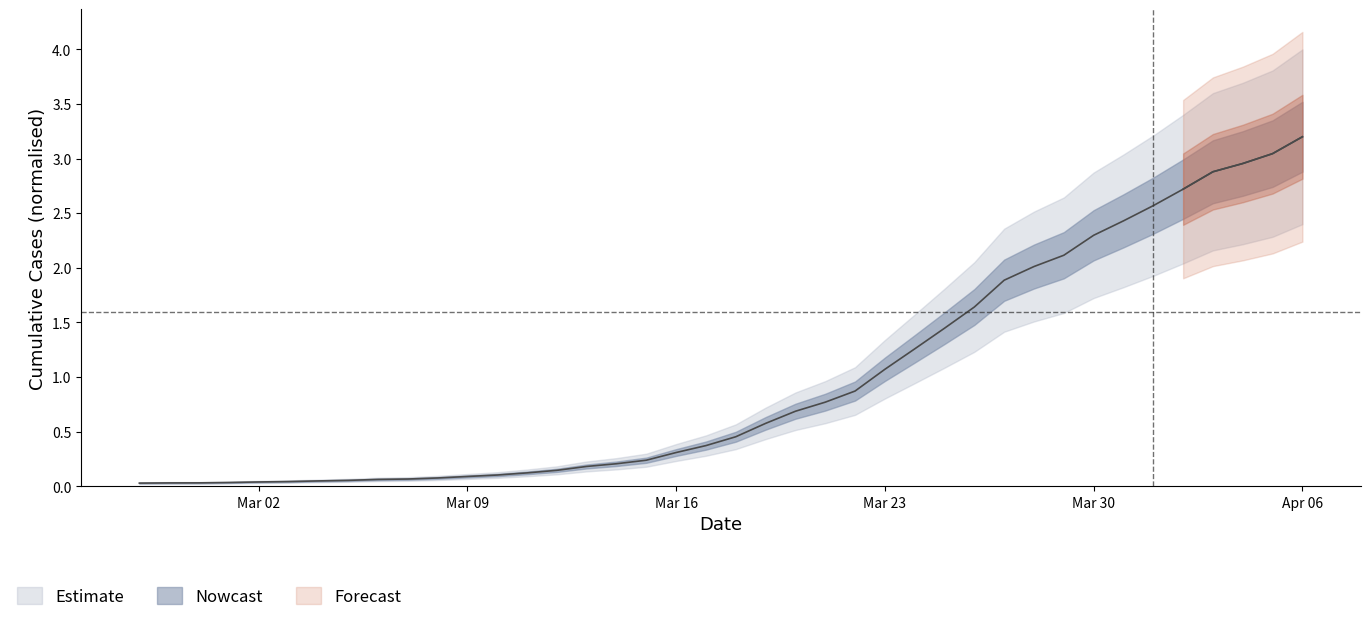

Does the chart display data point markers on the line(s)?

No